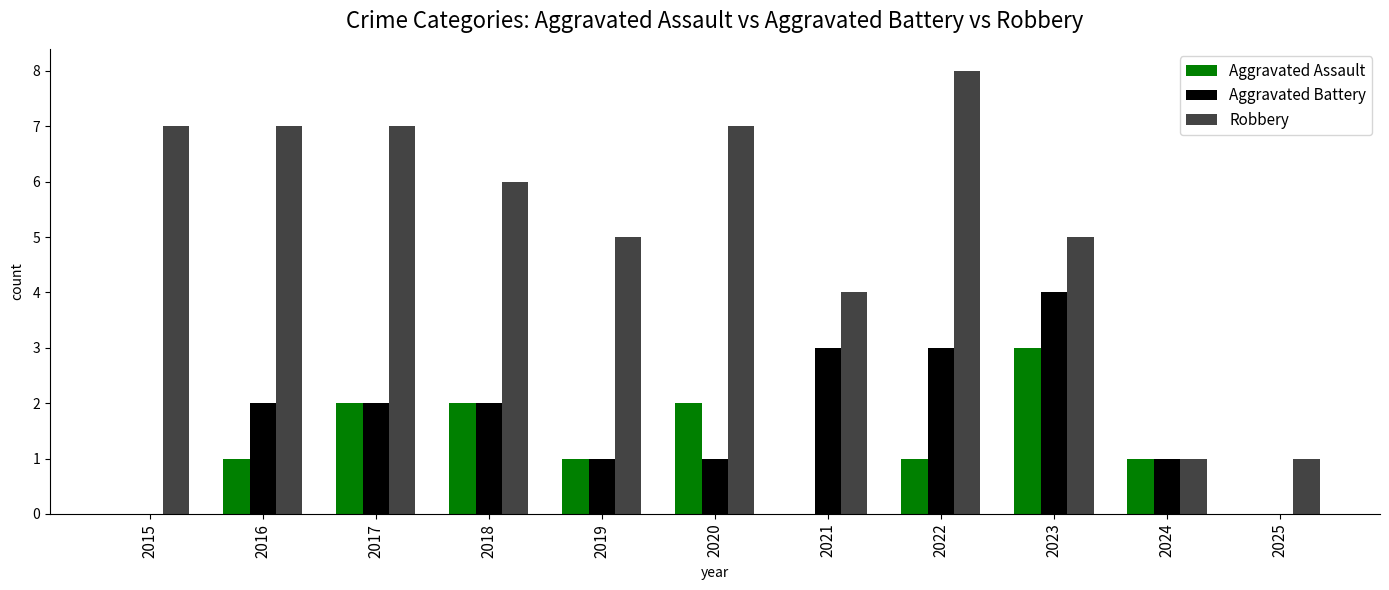

What is the total value across all series at 2022?

12